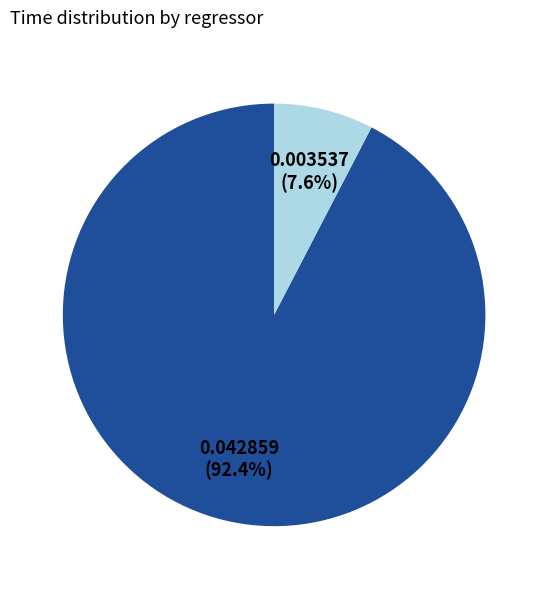

To the nearest percent, what is the difference between the largest and smallest slice percentages?

85%